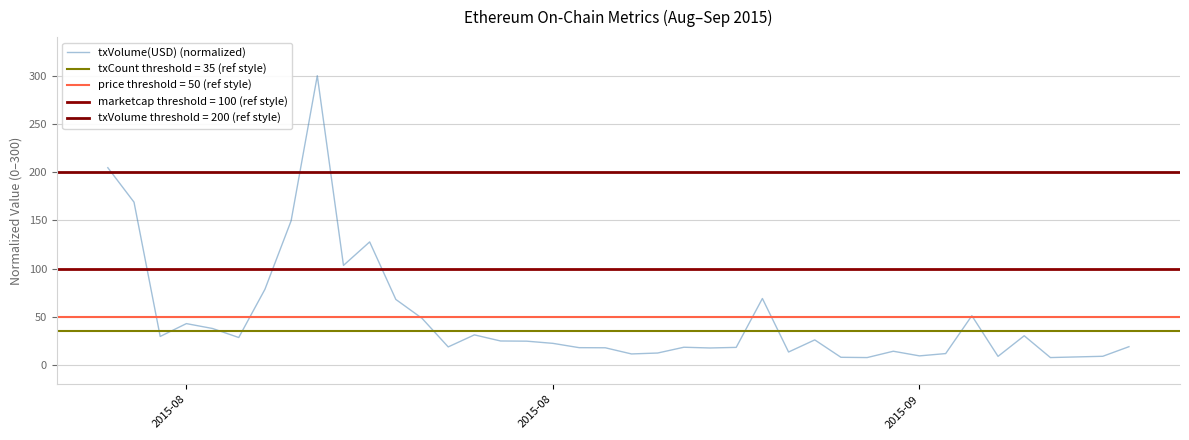

Where does the data first go above 24?

2015-08